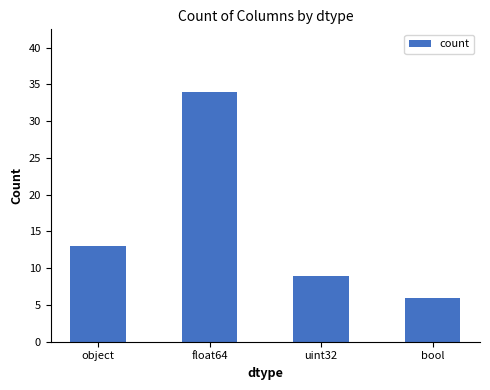

How many values are between 9 and 34?

3